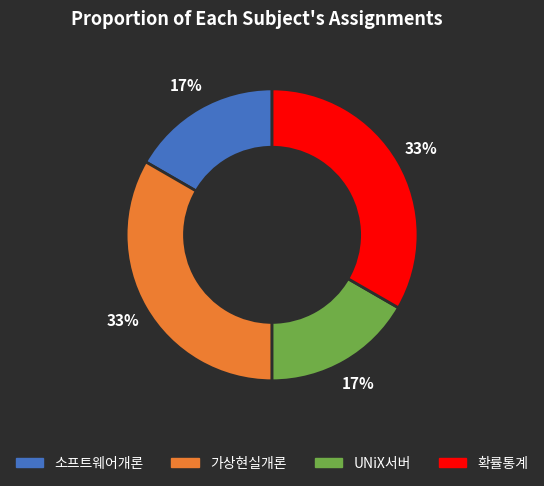

Is 가상현실개론 the majority of the pie?

No